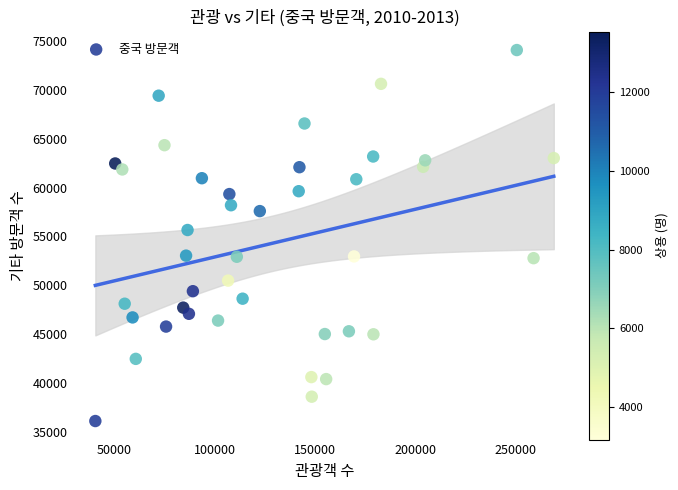

What is the range of Y values (max minus min)?

38010